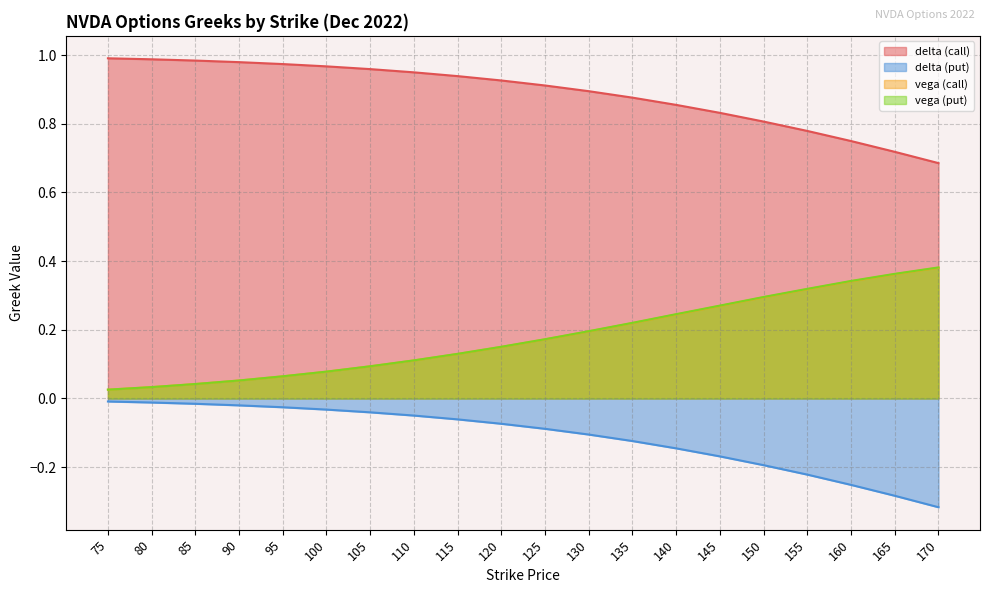

The value of vega (put) at 90 is 0.0. True or false?

False